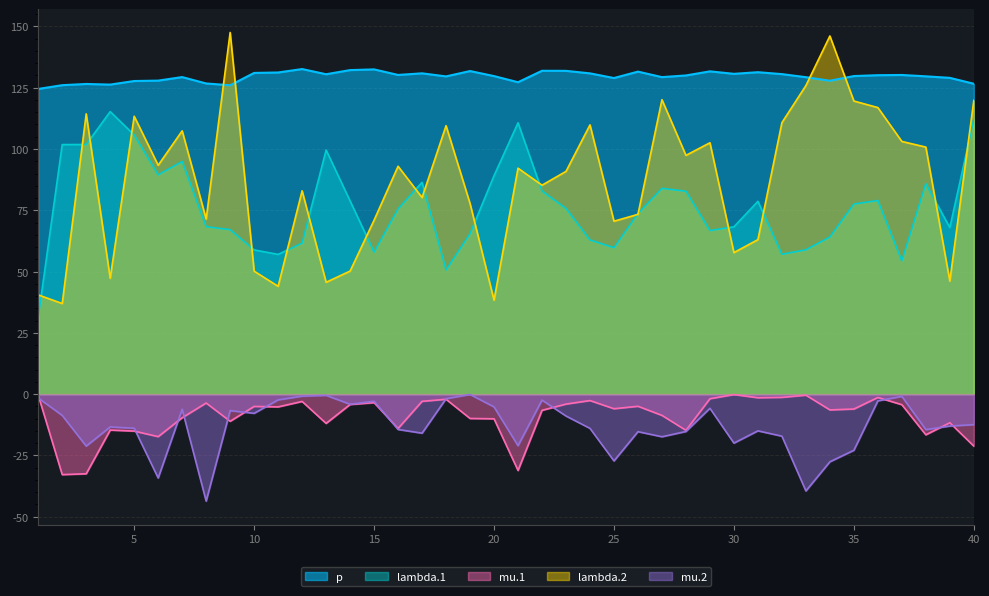

Which category has the lowest value across all series?

8